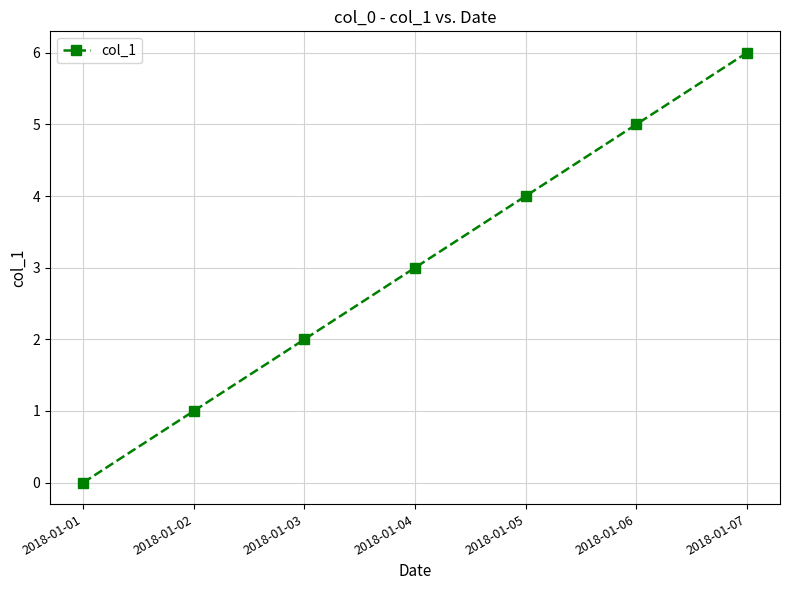

Which category has the highest value across all series?

2018-01-07